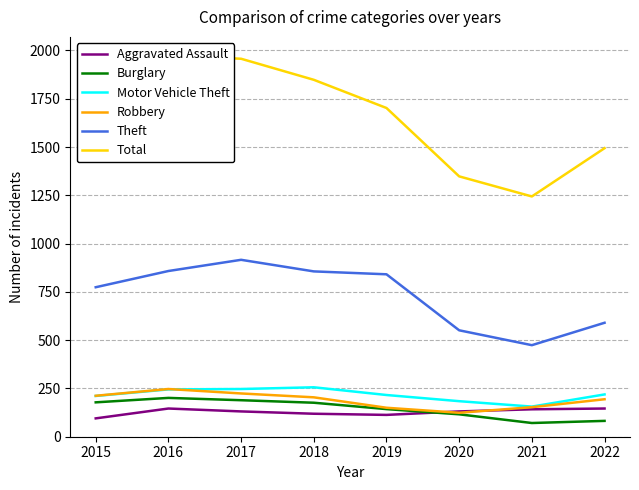

What is the value of the Robbery point at the 2nd from the left?

247